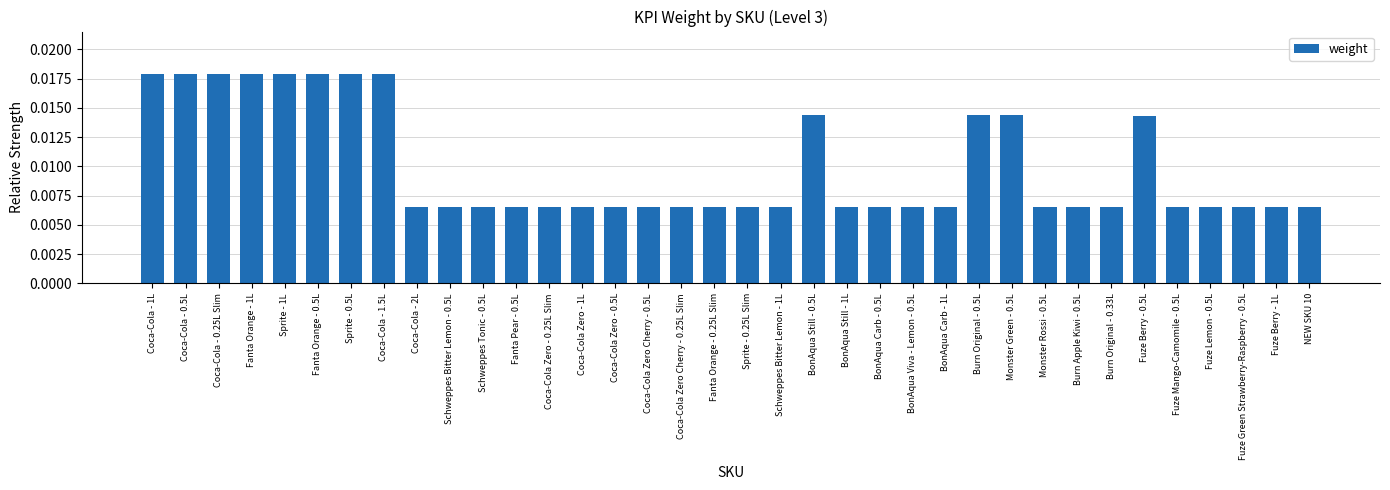

How many categories are shown in the chart?

36